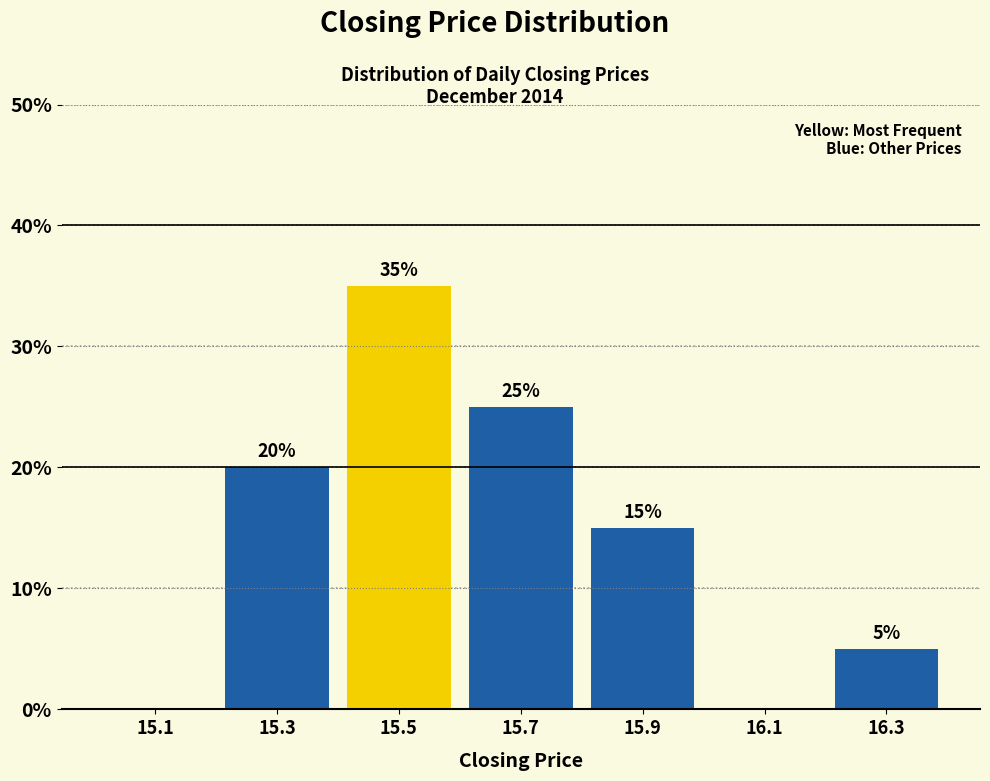

Which range on the x-axis has the tallest bar?

15.4 to 15.6